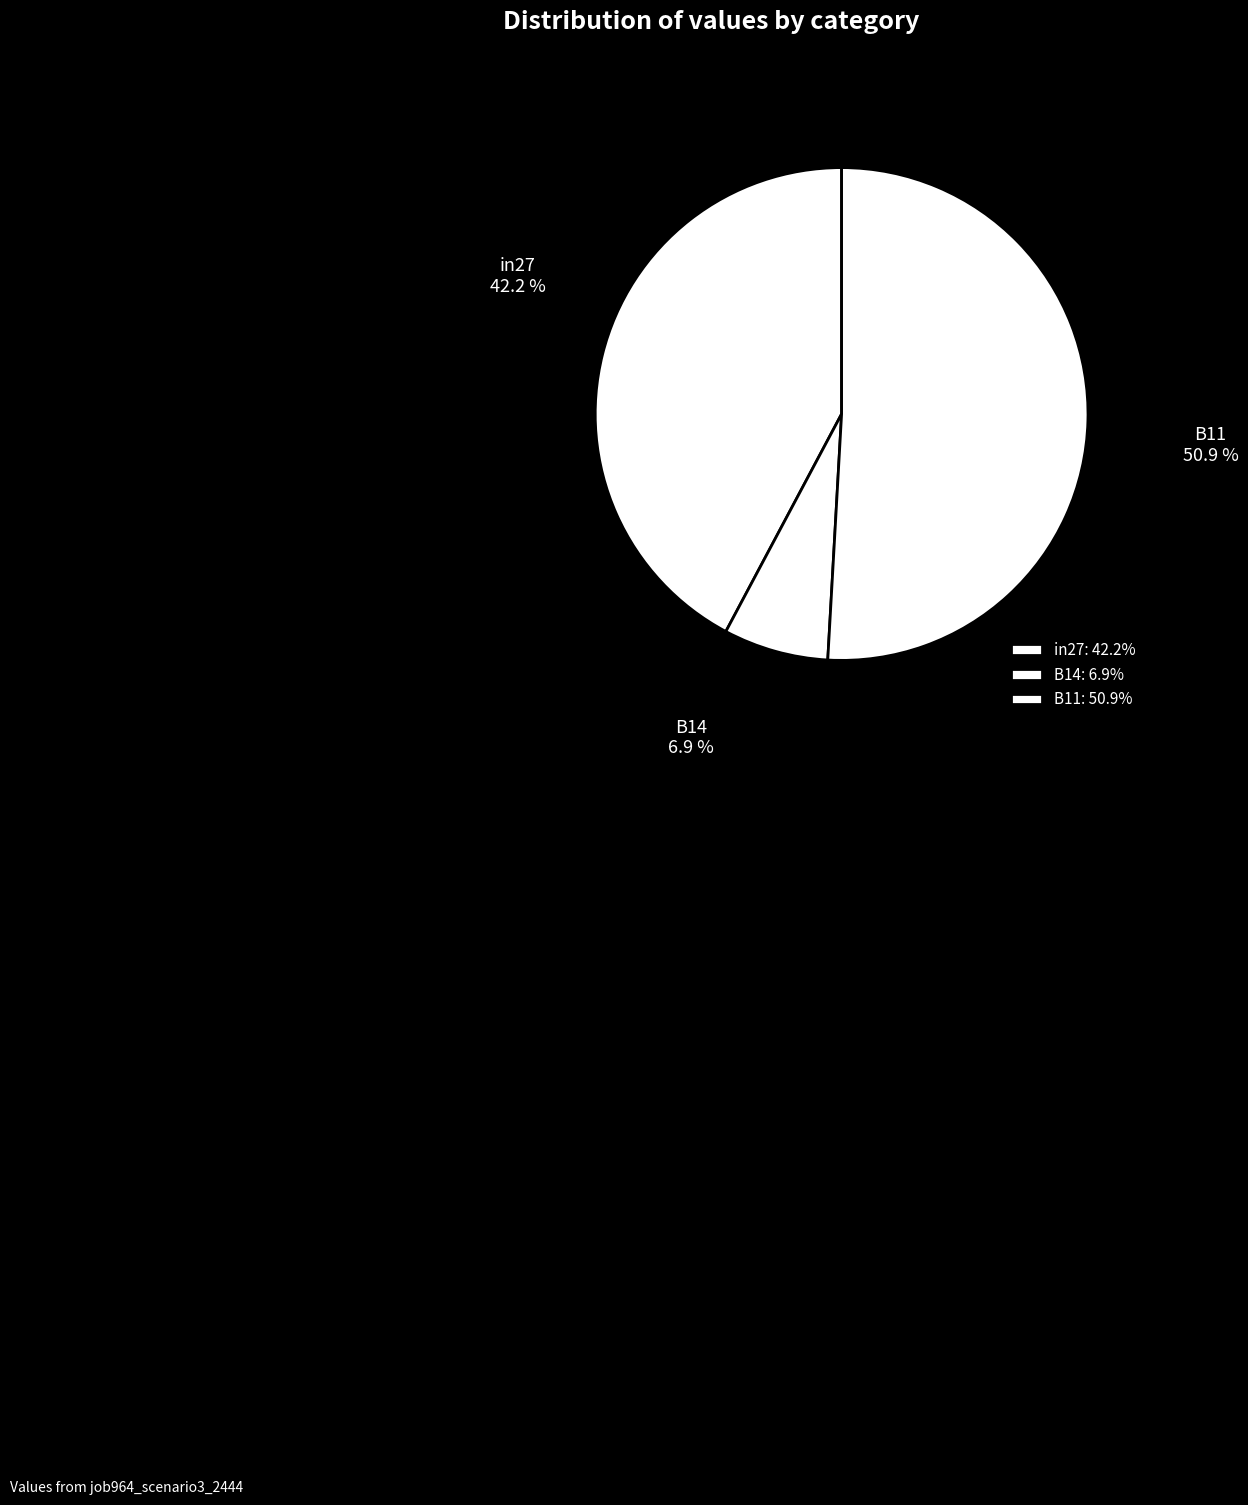

Do in27 and B14 together represent more than half of the pie?

No